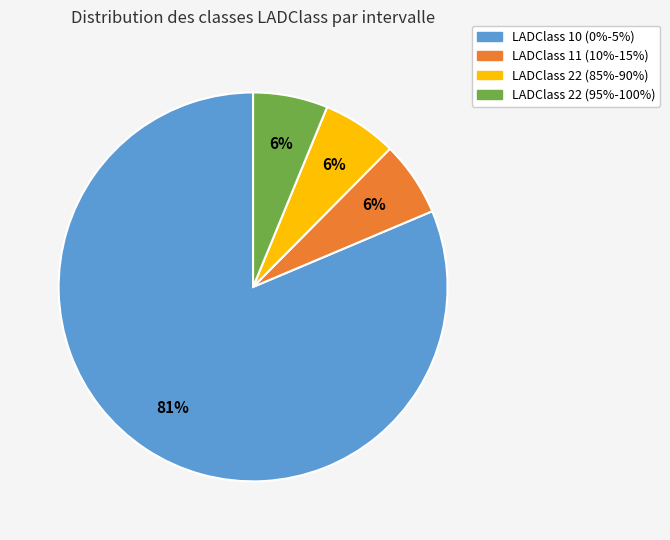

Do LADClass 11 (10%-15%) and LADClass 22 (85%-90%) together represent more than half of the pie?

No